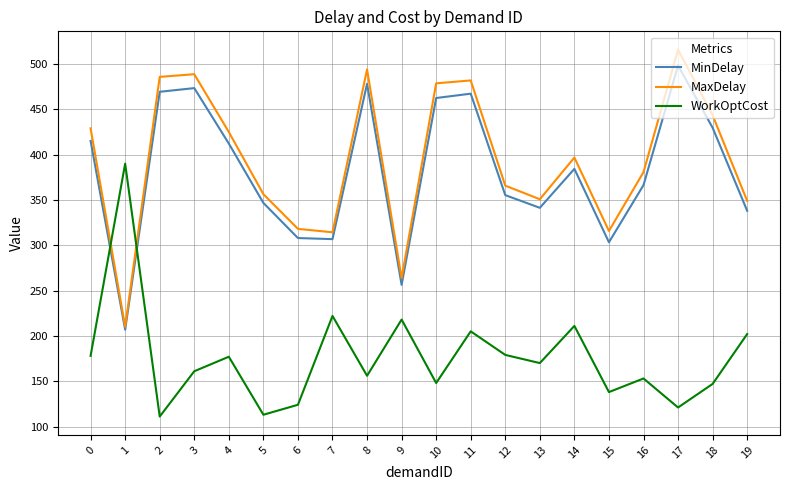

How many intersections are there between WorkOptCost and MaxDelay?

2